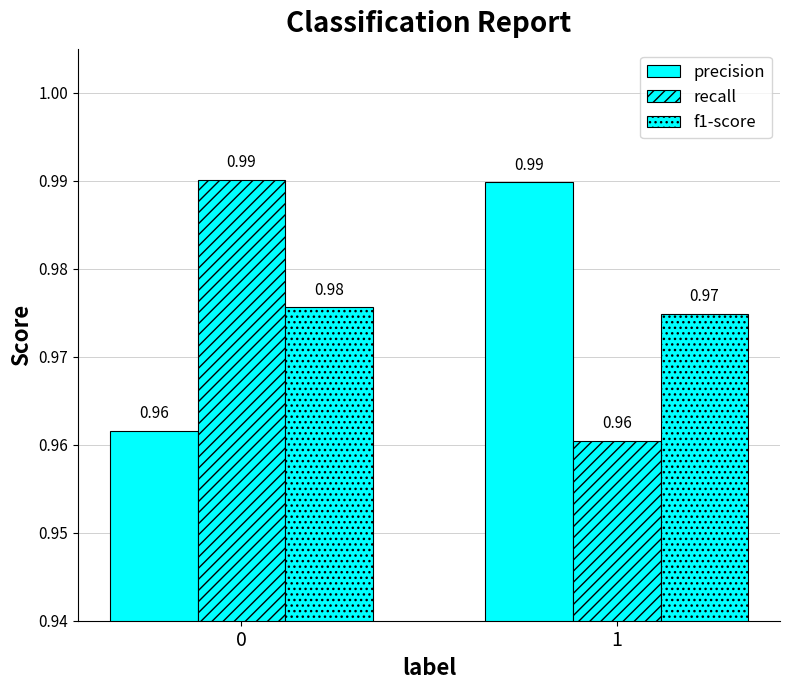

Reading left to right, transcribe all the data shown in this chart.

precision: 1.0	1.0
recall: 1.0	1.0
f1-score: 1.0	1.0